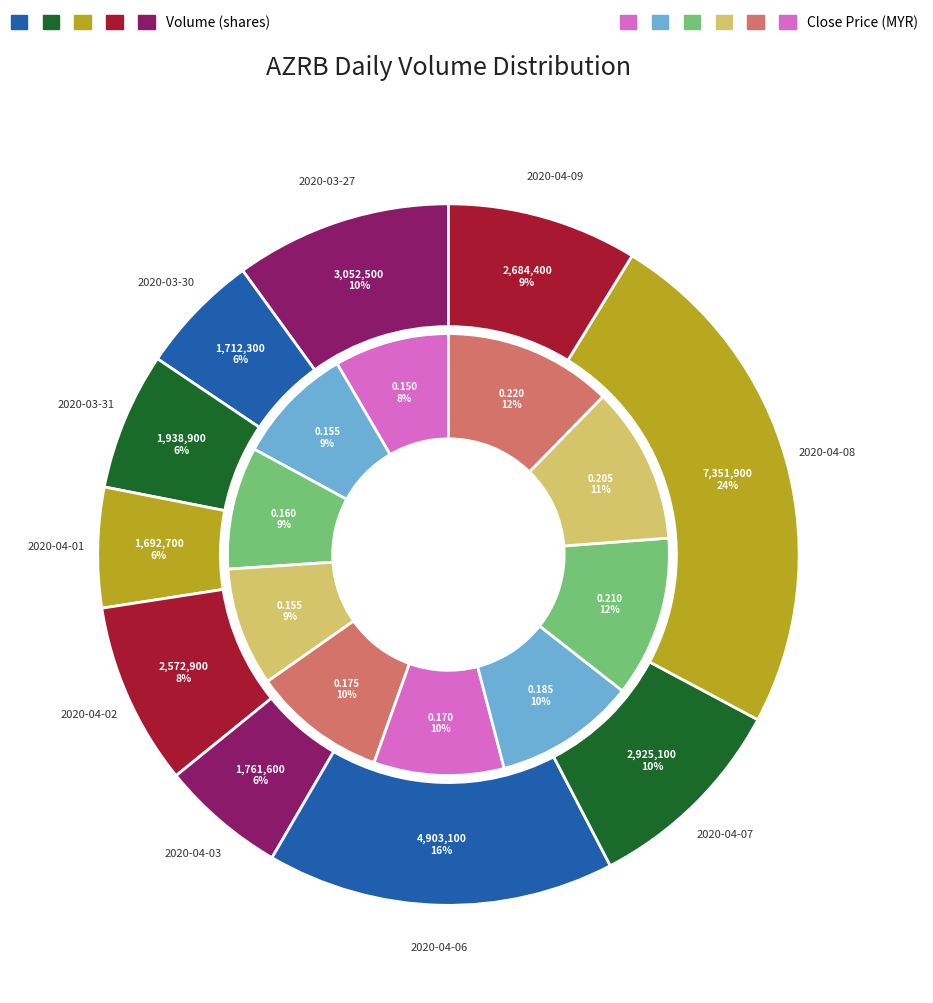

To the nearest percent, what portion does vol represent?

10%